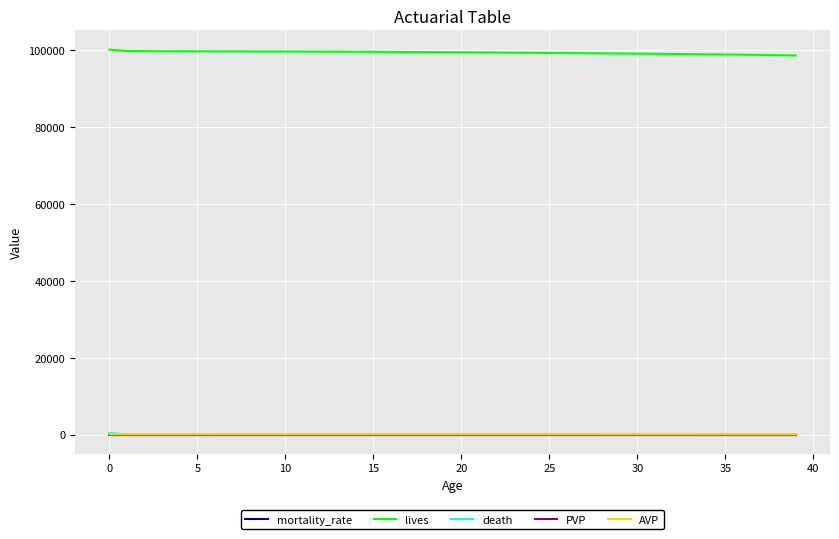

Which series has the largest total across all categories?

lives